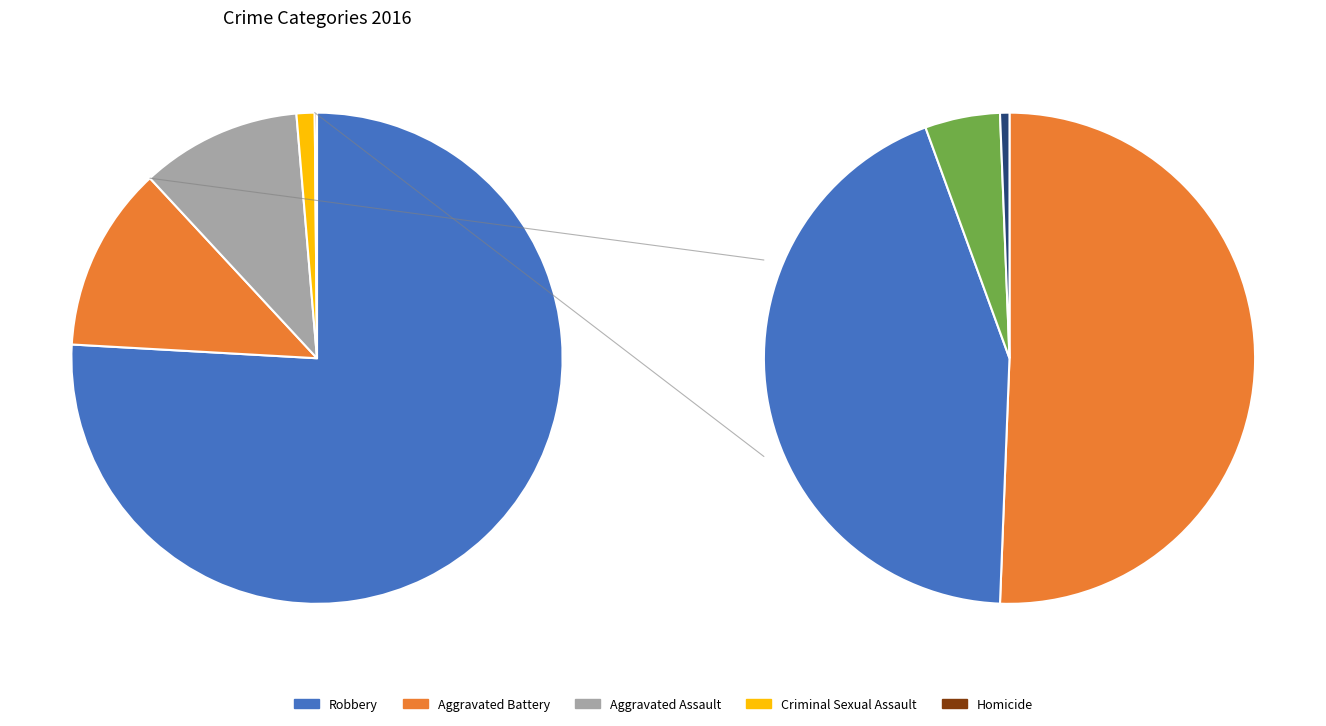

Which category has the biggest portion of the pie?

Robbery